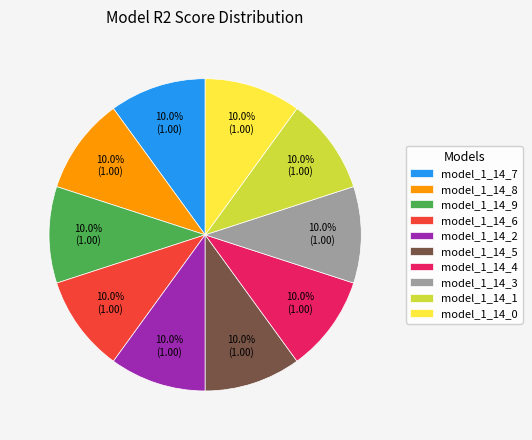

To the nearest percent, what is the average slice percentage?

10%